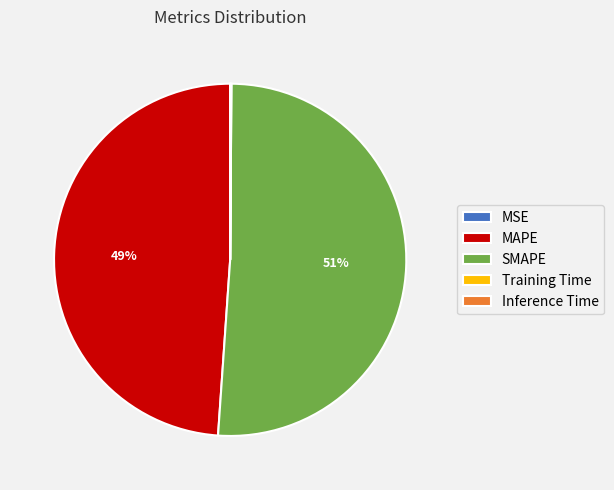

To the nearest percent, what portion does SMAPE represent?

51%